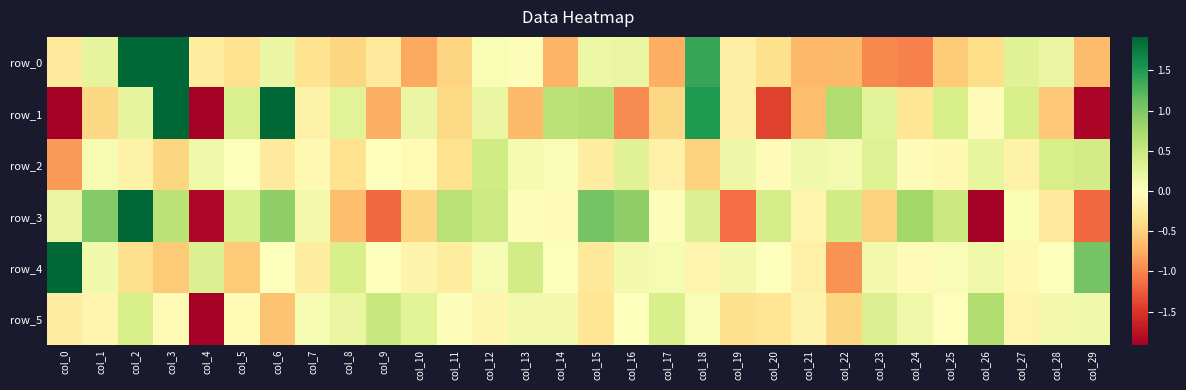

Rank the series by their maximum value, from lowest to highest.

row_2, row_5, row_0, row_1, row_4, row_3